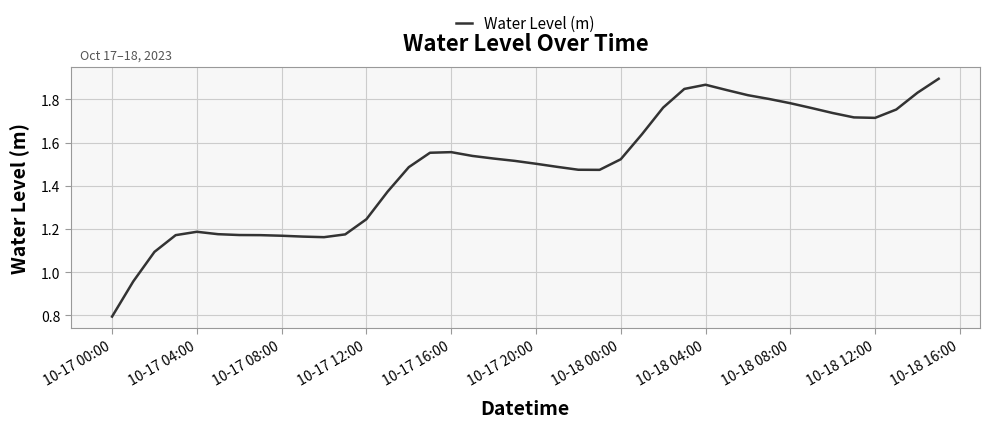

What is the difference between the maximum and minimum values?

1.1